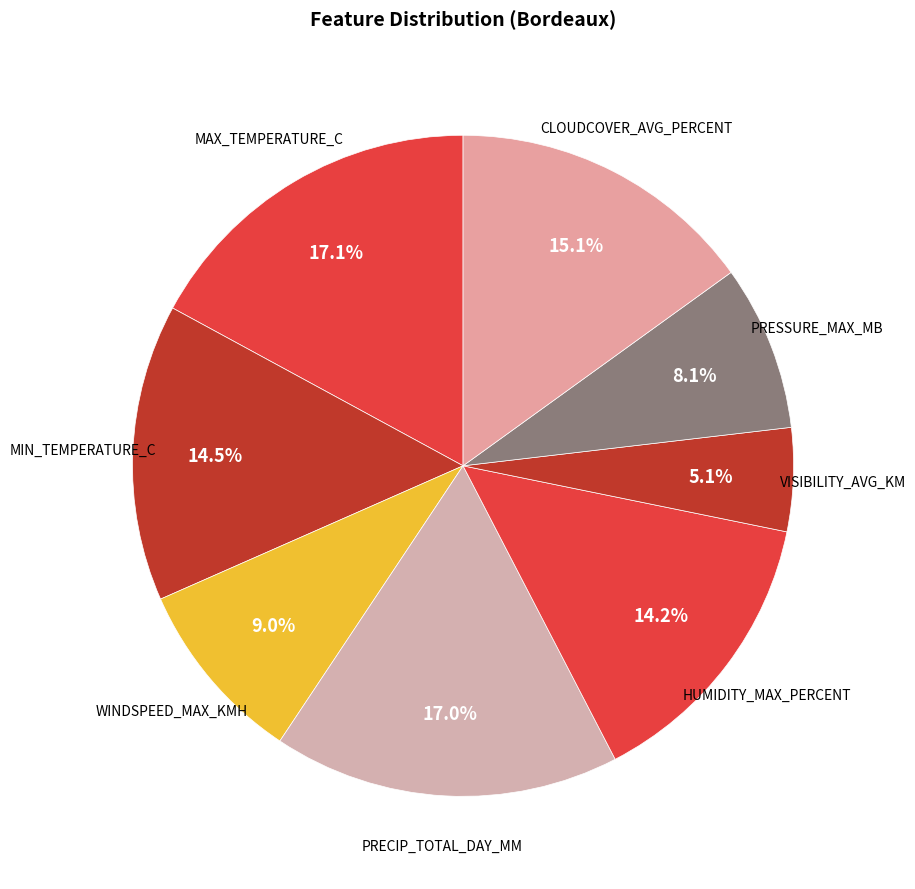

How many slices are in this pie chart?

8